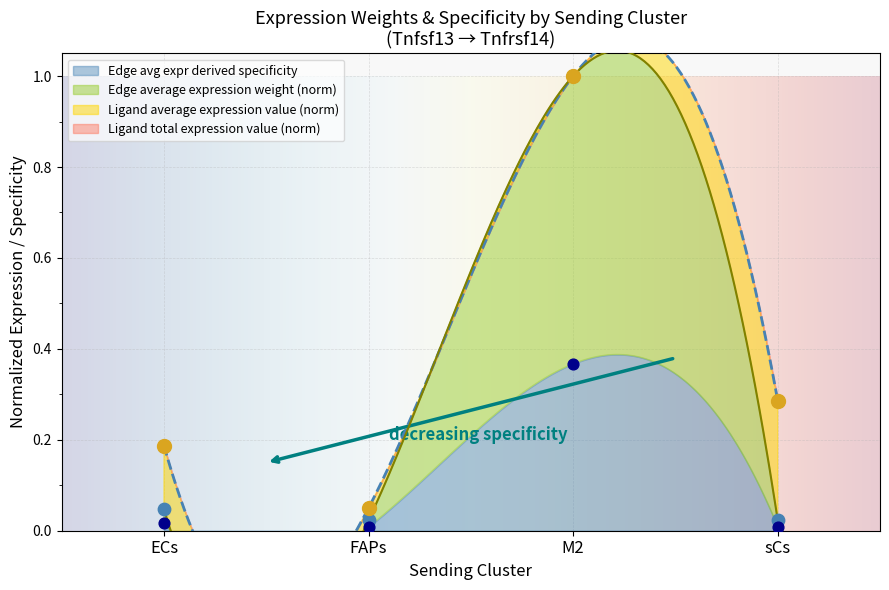

At which category is the sum across all series the highest?

M2